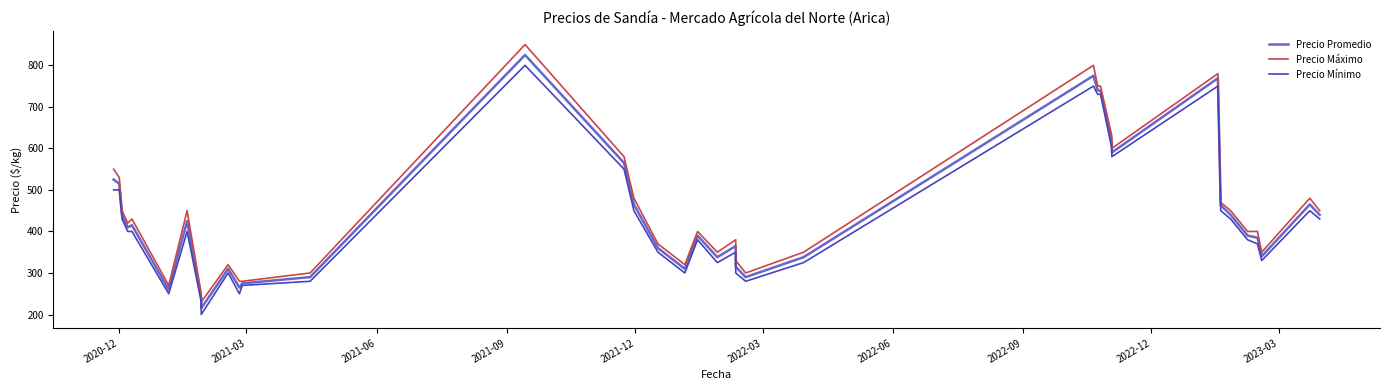

Reading right to left, list all the values displayed in this chart.

Precio Promedio: 440	465	340	385	390	440	463	769	590	615	739	740	775	775	338	290	315	365	338	390	310	360	465	565	825	290	275	265	310	310	215	240	425	260	415	410	440	515	525	525
Precio Máximo: 450	480	350	400	400	450	470	780	600	630	750	750	800	800	350	300	330	380	350	400	320	370	480	580	850	300	280	280	320	320	230	250	450	270	430	420	450	530	550	550
Precio Mínimo: 430	450	330	370	380	430	450	750	580	600	730	730	750	750	325	280	300	350	325	380	300	350	450	550	800	280	270	250	300	300	200	230	400	250	400	400	430	500	500	500